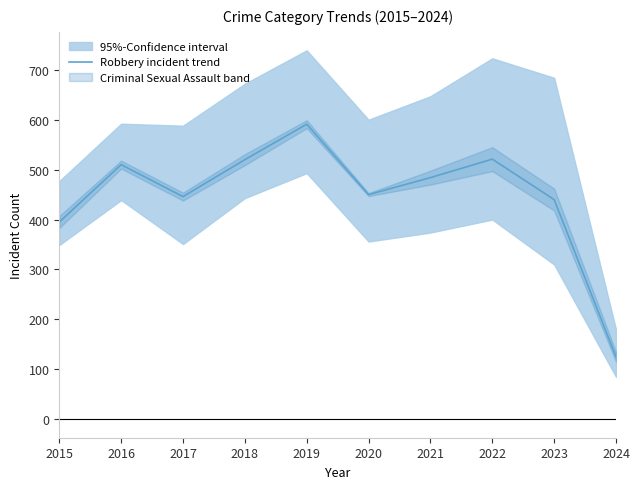

List the labels in order of value, largest first.

2019, 2022, 2018, 2016, 2021, 2020, 2017, 2023, 2015, 2024